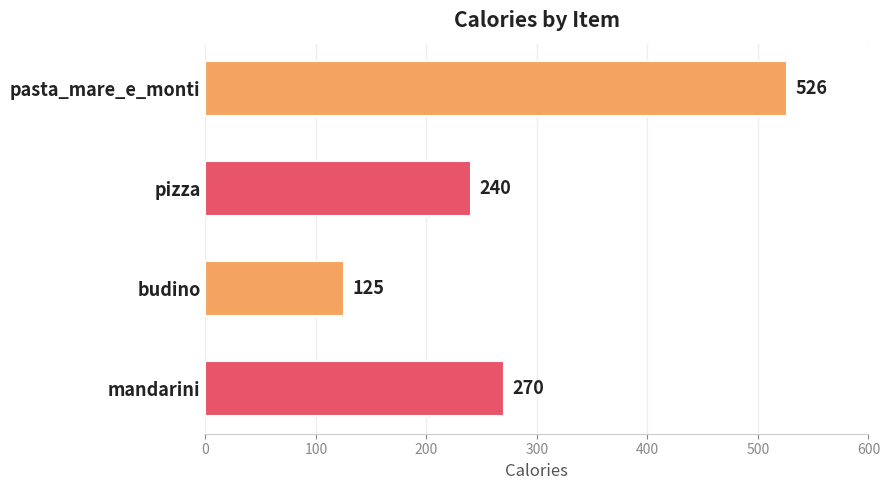

What is the maximum value shown in the chart?

526